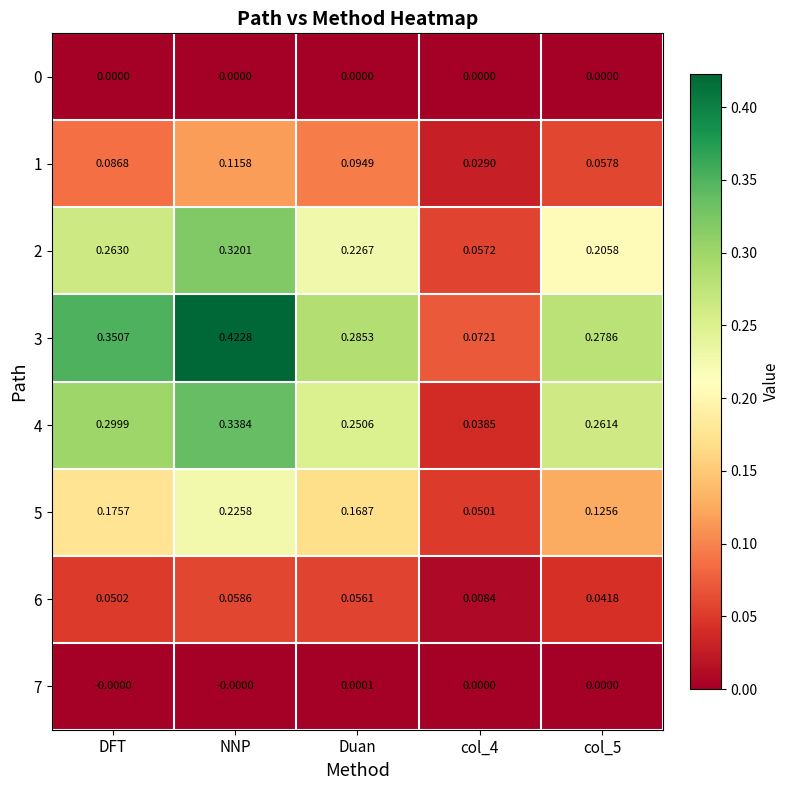

At which category is the sum across all series the highest?

NNP